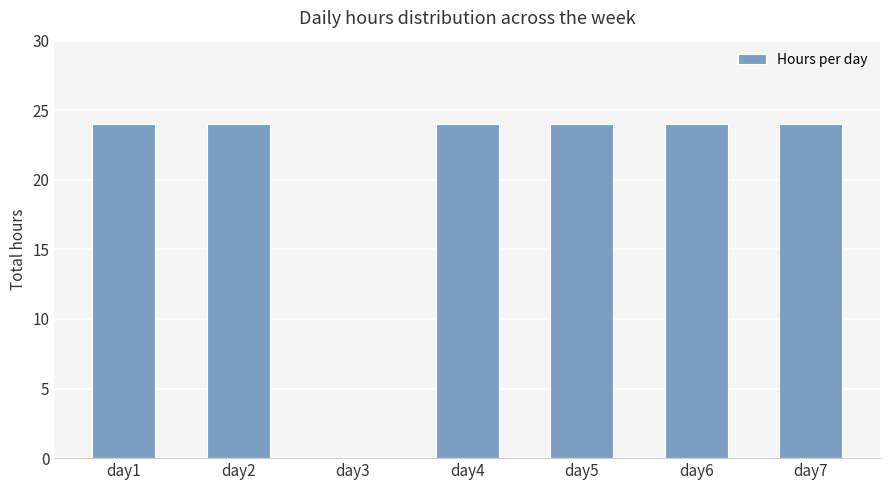

What is the approximate value at day5, to the nearest 5?

25